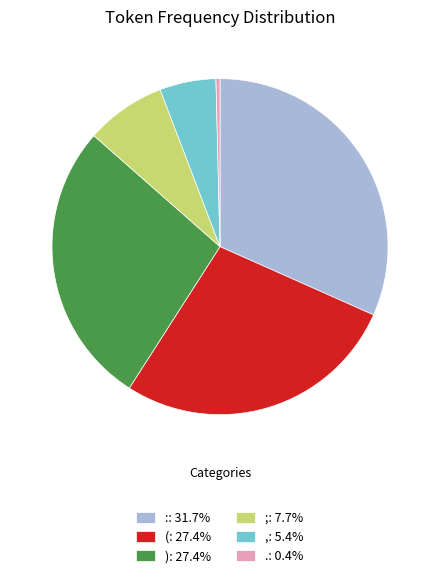

Does ,: 5.4% account for over 50% of the chart?

No